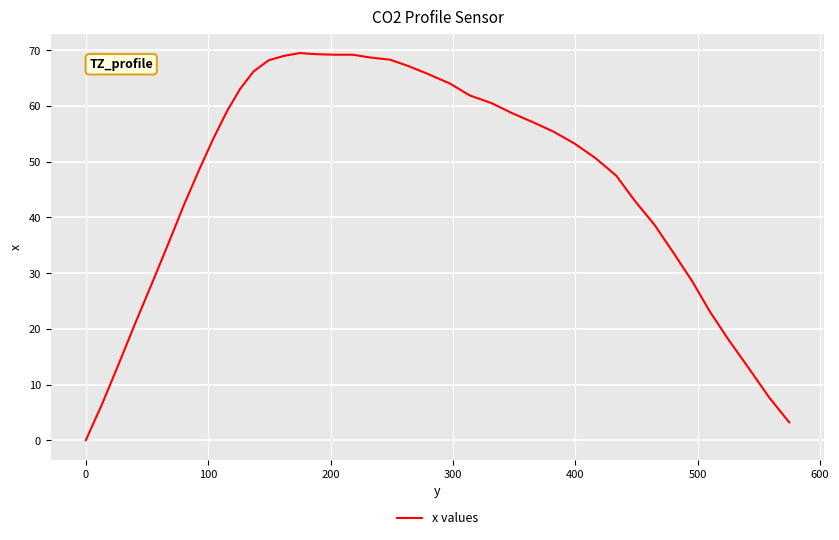

What is the difference between the maximum and minimum values?

69.5